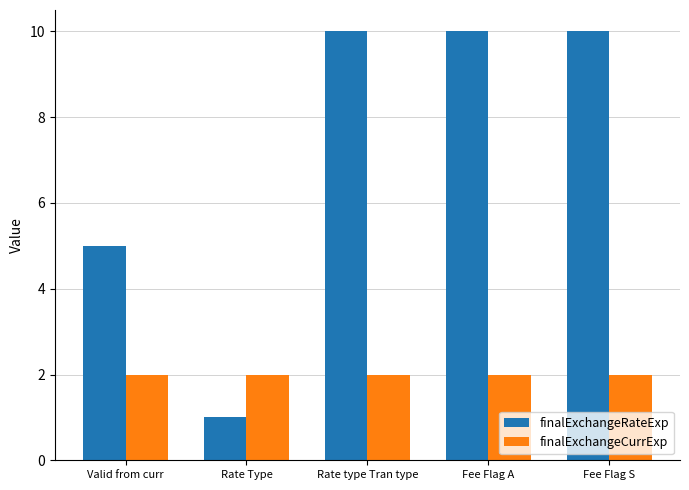

Reading left to right, transcribe all the data shown in this chart.

finalExchangeRateExp: Valid from curr=5	Rate Type=1	Rate type Tran type=10	Fee Flag A=10	Fee Flag S=10
finalExchangeCurrExp: Valid from curr=2	Rate Type=2	Rate type Tran type=2	Fee Flag A=2	Fee Flag S=2